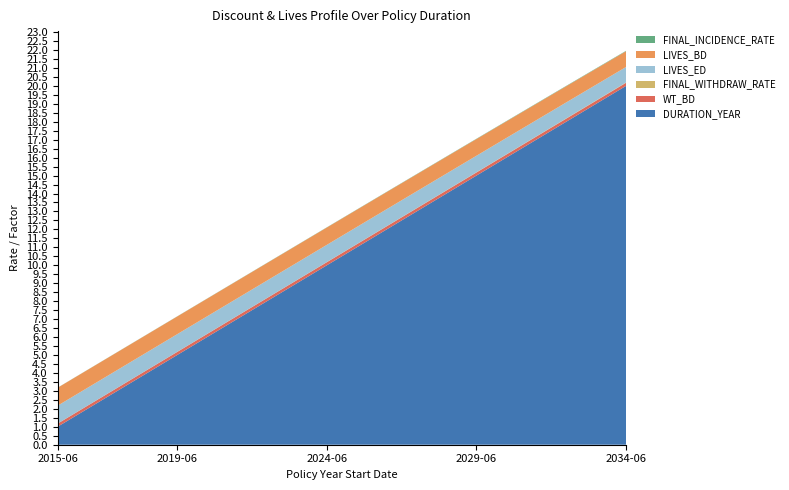

Reading left to right, list all the values displayed in this chart.

DURATION_YEAR: 2015-06-02=1.0	2016-06-02=2.0	2017-06-02=3.0	2018-06-02=4.0	2019-06-02=5.0	2020-06-02=6.0	2021-06-02=7.0	2022-06-02=8.0	2023-06-02=9.0	2024-06-02=10.0	2025-06-02=11.0	2026-06-02=12.0	2027-06-02=13.0	2028-06-02=14.0	2029-06-02=15.0	2030-06-02=16.0	2031-06-02=17.0	2032-06-02=18.0	2033-06-02=19.0	2034-06-02=20.0
WT_BD: 2015-06-02=0.2	2016-06-02=0.2	2017-06-02=0.2	2018-06-02=0.2	2019-06-02=0.2	2020-06-02=0.2	2021-06-02=0.2	2022-06-02=0.2	2023-06-02=0.2	2024-06-02=0.2	2025-06-02=0.2	2026-06-02=0.2	2027-06-02=0.2	2028-06-02=0.2	2029-06-02=0.2	2030-06-02=0.2	2031-06-02=0.2	2032-06-02=0.2	2033-06-02=0.2	2034-06-02=0.2
FINAL_WITHDRAW_RATE: 2015-06-02=0.0	2016-06-02=0.0	2017-06-02=0.0	2018-06-02=0.0	2019-06-02=0.0	2020-06-02=0.0	2021-06-02=0.0	2022-06-02=0.0	2023-06-02=0.0	2024-06-02=0.0	2025-06-02=0.0	2026-06-02=0.0	2027-06-02=0.0	2028-06-02=0.0	2029-06-02=0.0	2030-06-02=0.0	2031-06-02=0.0	2032-06-02=0.0	2033-06-02=0.0	2034-06-02=0.0
LIVES_ED: 2015-06-02=1.0	2016-06-02=1.0	2017-06-02=1.0	2018-06-02=1.0	2019-06-02=1.0	2020-06-02=1.0	2021-06-02=1.0	2022-06-02=1.0	2023-06-02=1.0	2024-06-02=1.0	2025-06-02=1.0	2026-06-02=0.9	2027-06-02=0.9	2028-06-02=0.9	2029-06-02=0.9	2030-06-02=0.9	2031-06-02=0.9	2032-06-02=0.9	2033-06-02=0.9	2034-06-02=0.9
LIVES_BD: 2015-06-02=1.0	2016-06-02=1.0	2017-06-02=1.0	2018-06-02=1.0	2019-06-02=1.0	2020-06-02=1.0	2021-06-02=1.0	2022-06-02=1.0	2023-06-02=1.0	2024-06-02=1.0	2025-06-02=1.0	2026-06-02=1.0	2027-06-02=0.9	2028-06-02=0.9	2029-06-02=0.9	2030-06-02=0.9	2031-06-02=0.9	2032-06-02=0.9	2033-06-02=0.9	2034-06-02=0.9
FINAL_INCIDENCE_RATE: 2015-06-02=0.0	2016-06-02=0.0	2017-06-02=0.0	2018-06-02=0.0	2019-06-02=0.0	2020-06-02=0.0	2021-06-02=0.0	2022-06-02=0.0	2023-06-02=0.0	2024-06-02=0.0	2025-06-02=0.0	2026-06-02=0.0	2027-06-02=0.0	2028-06-02=0.0	2029-06-02=0.0	2030-06-02=0.0	2031-06-02=0.0	2032-06-02=0.0	2033-06-02=0.0	2034-06-02=0.0